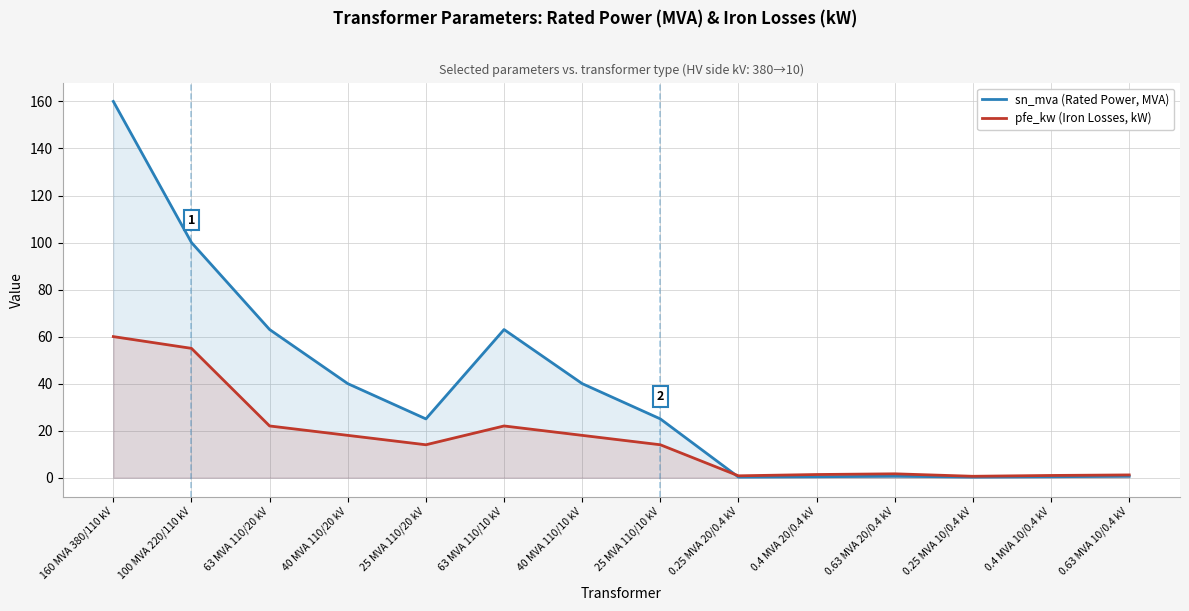

True or false: sn_mva (Rated Power, MVA) and pfe_kw (Iron Losses, kW) intersect in this chart.

True